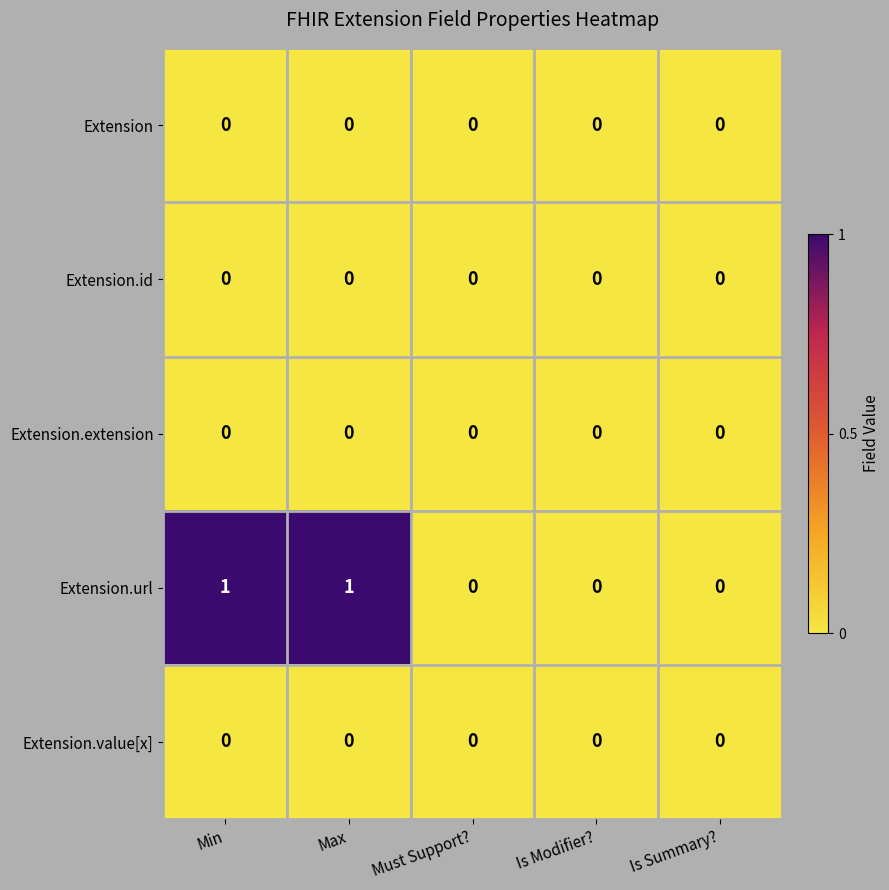

The value of Extension at Is Summary? is 0. True or false?

True